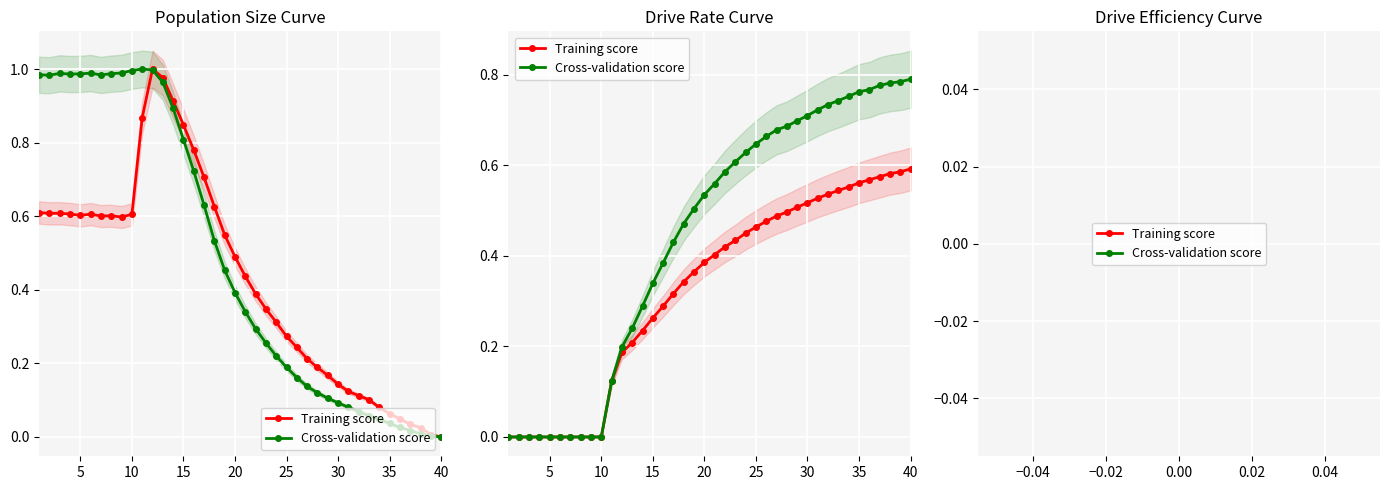

Rank the series at 24 from highest to lowest value.

Cross-validation score, Training score